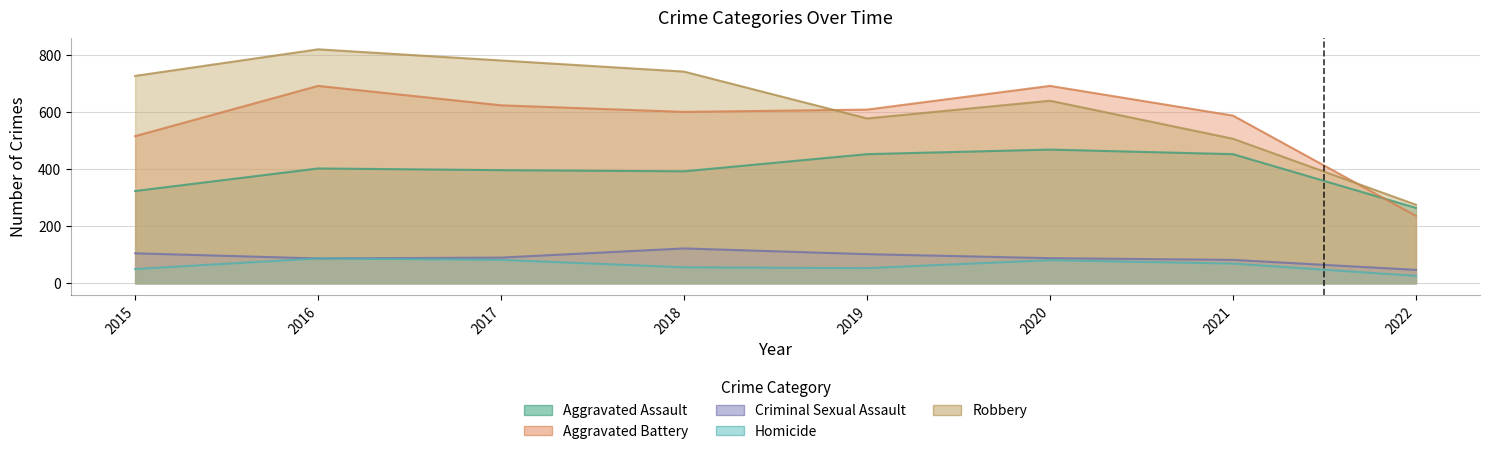

Reading left to right, list all the values displayed in this chart.

Aggravated Assault: 323	402	396	392	452	468	452	264
Aggravated Battery: 515	691	623	600	608	691	587	236
Criminal Sexual Assault: 105	87	90	122	102	88	82	47
Homicide: 50	87	82	56	53	81	69	26
Robbery: 726	819	780	741	577	639	506	275